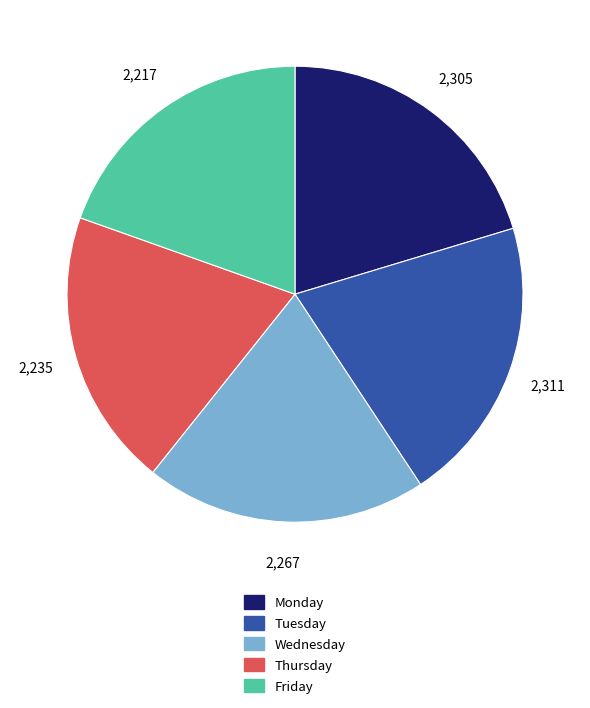

Approximately how many times larger is the value at Friday compared to Monday?

1.0